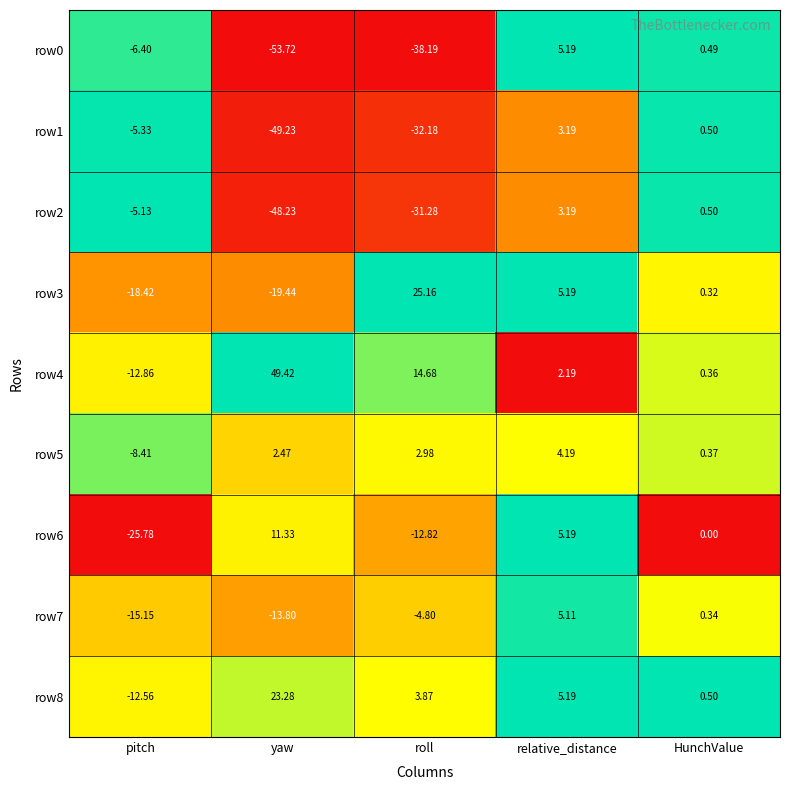

Which category has the highest value across all series?

yaw